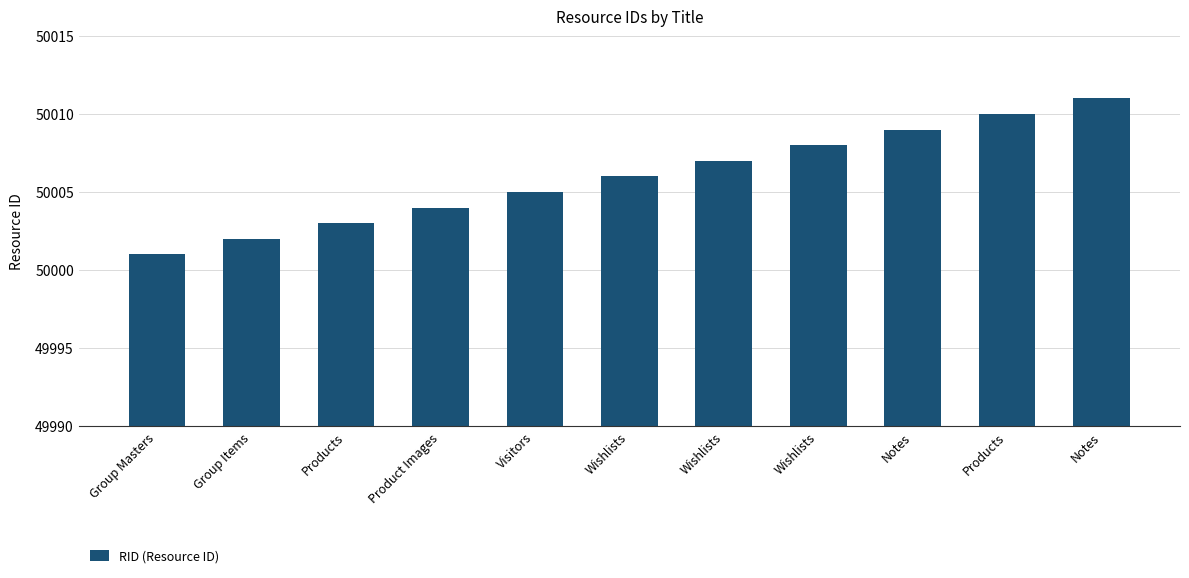

Does the chart contain any negative values?

No